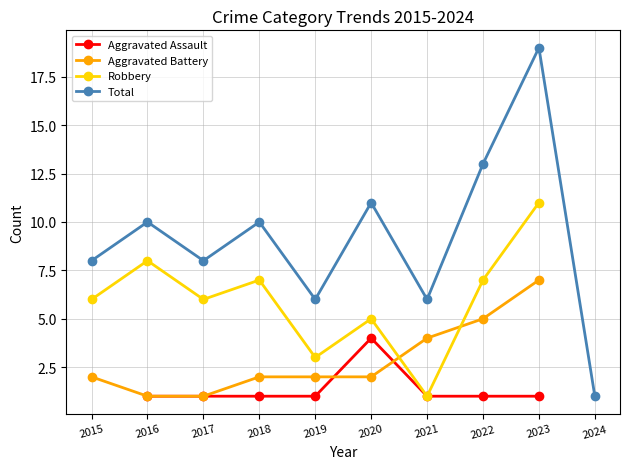

Between 2024 and 2015, which is larger?

2015